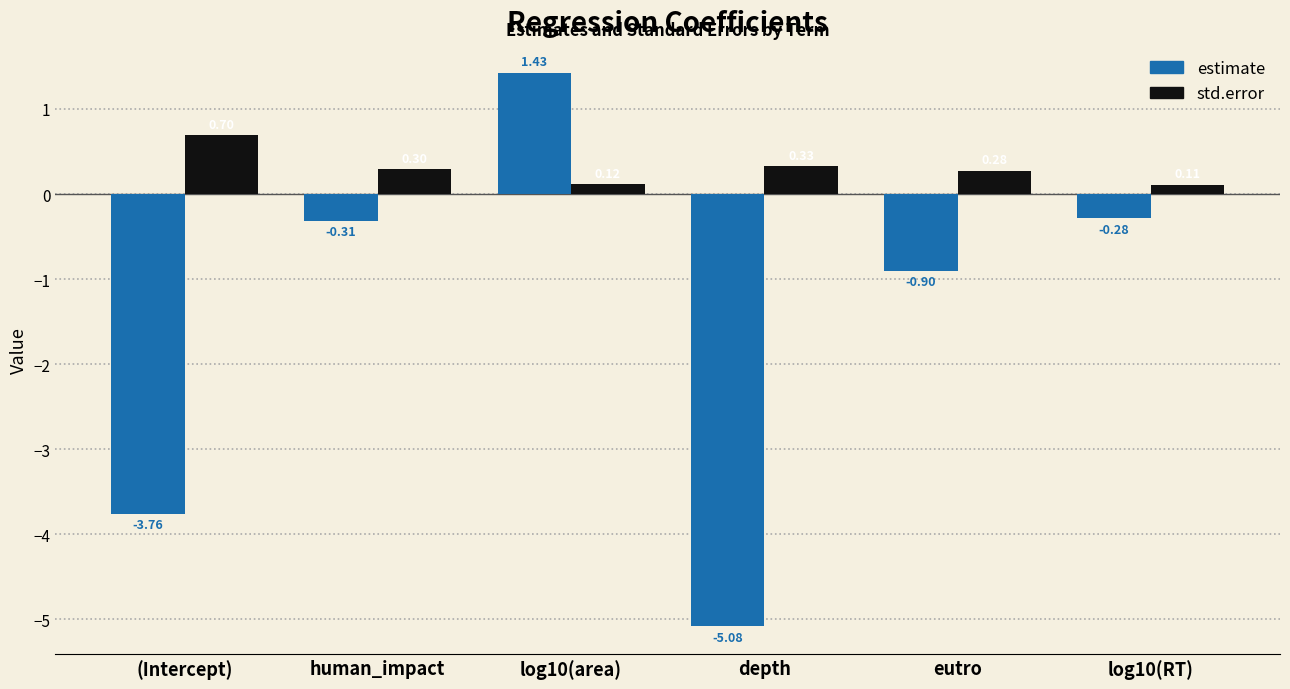

What is the sum of all estimate values?

-8.9